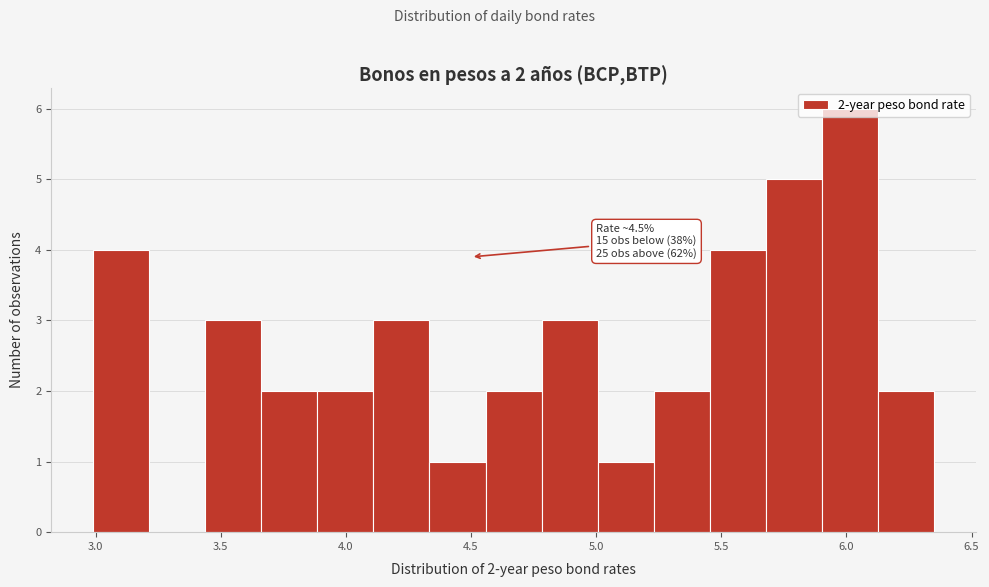

Over which range of the x-axis is the bar tallest?

5.90 to 6.15